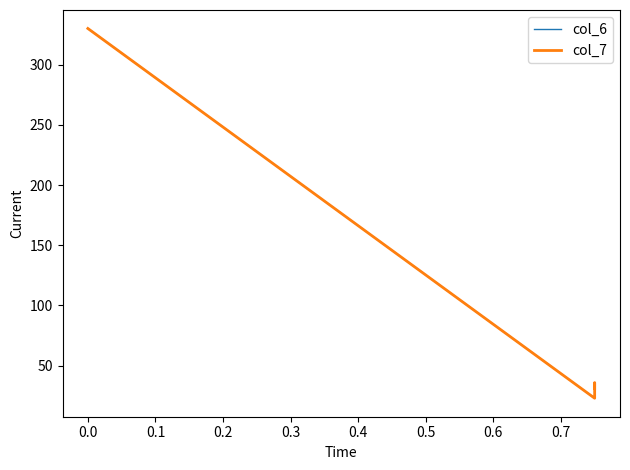

What is the label of the 5th point from the left?

0.3